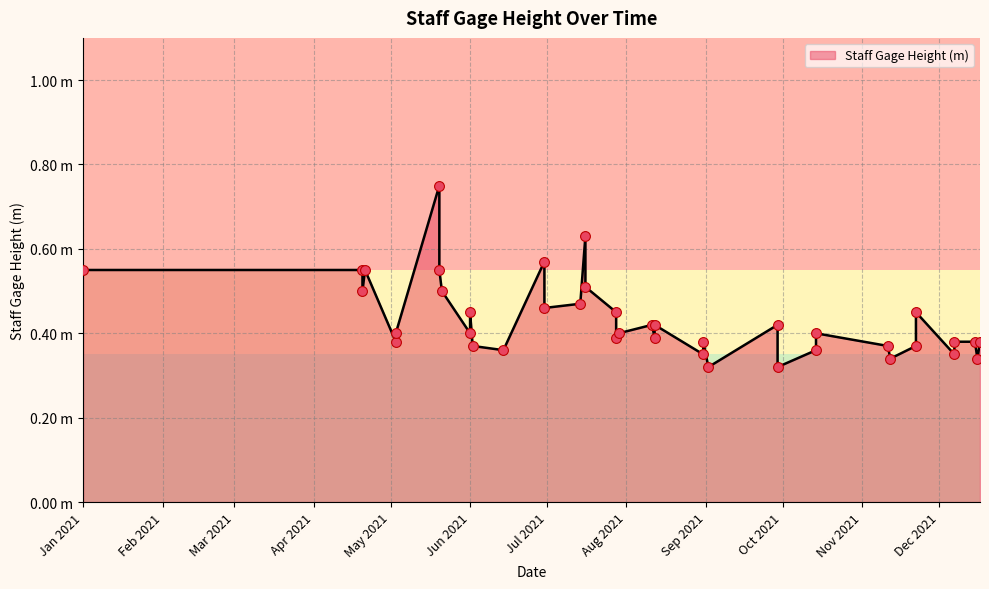

What is the change in value from 2021-05-20 to 2021-11-22?

-0.4